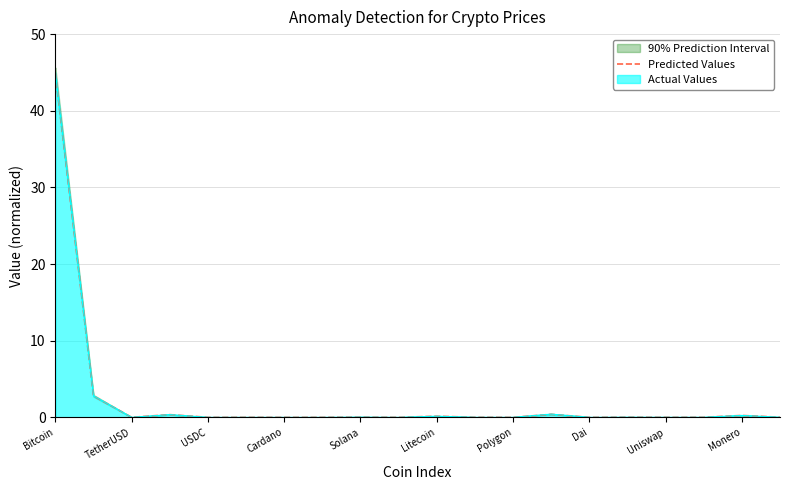

Which category has the highest value in the Actual Values series?

Bitcoin